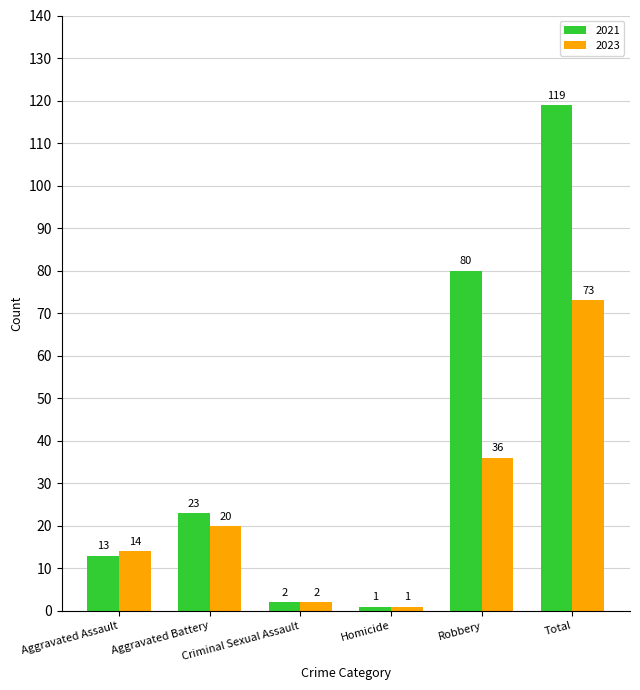

How many bars are there in each group?

2